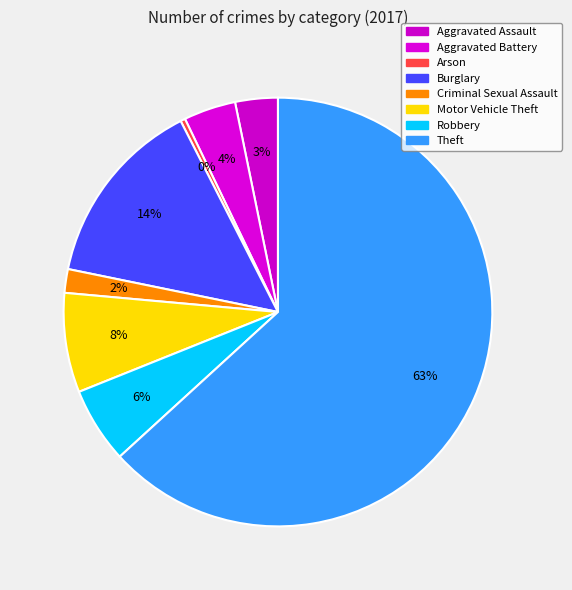

To the nearest percent, what percentage of the pie is Theft?

63%